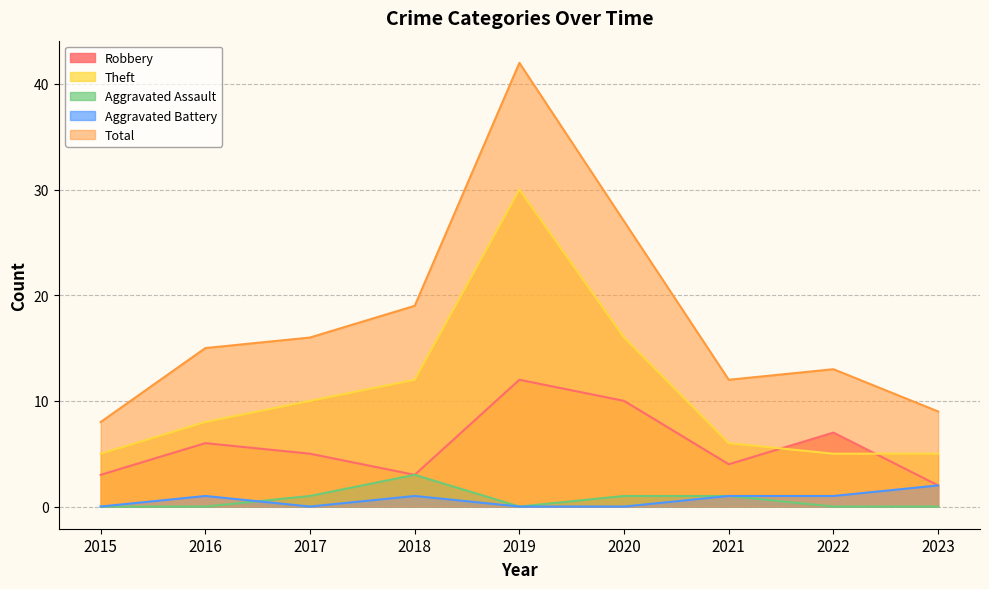

What is the difference between the Aggravated Battery values at 2020 and 2021?

1